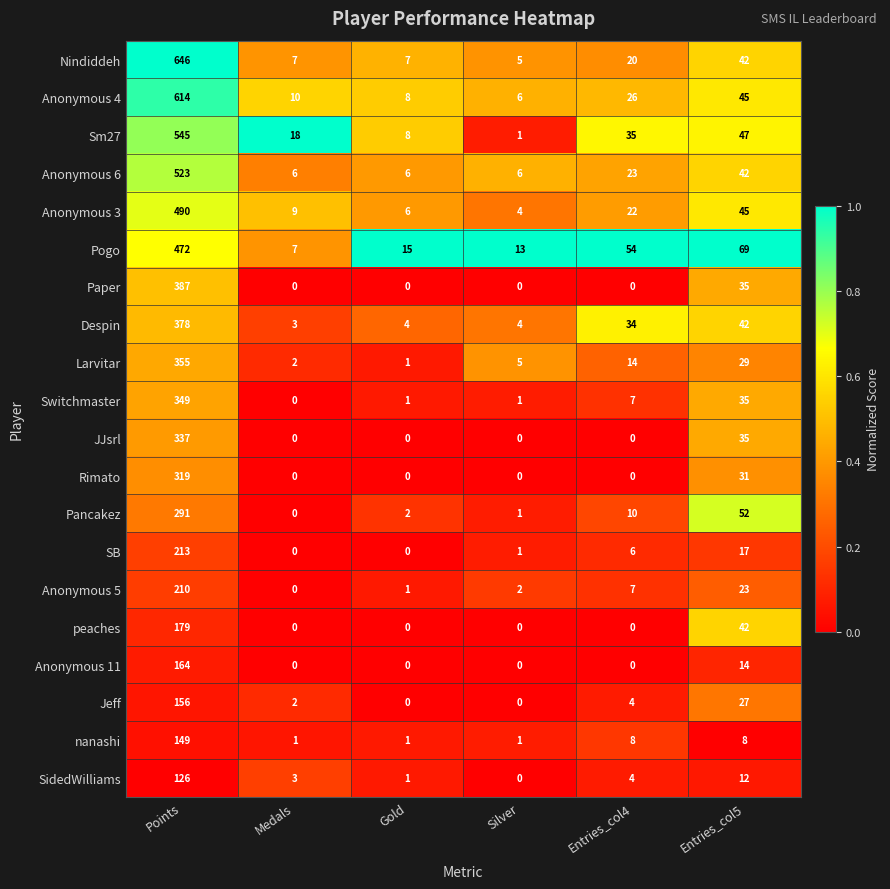

What is the total value across all series at Gold?

61